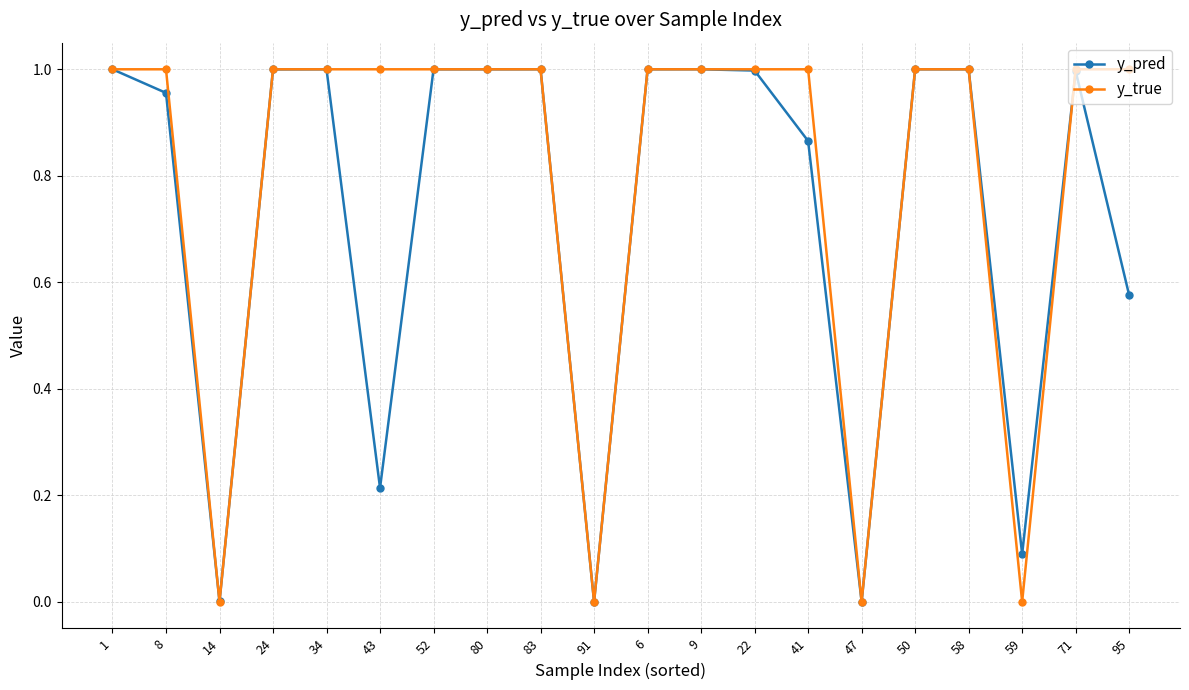

True or false: y_pred has more than 2 points higher than both neighbors.

True